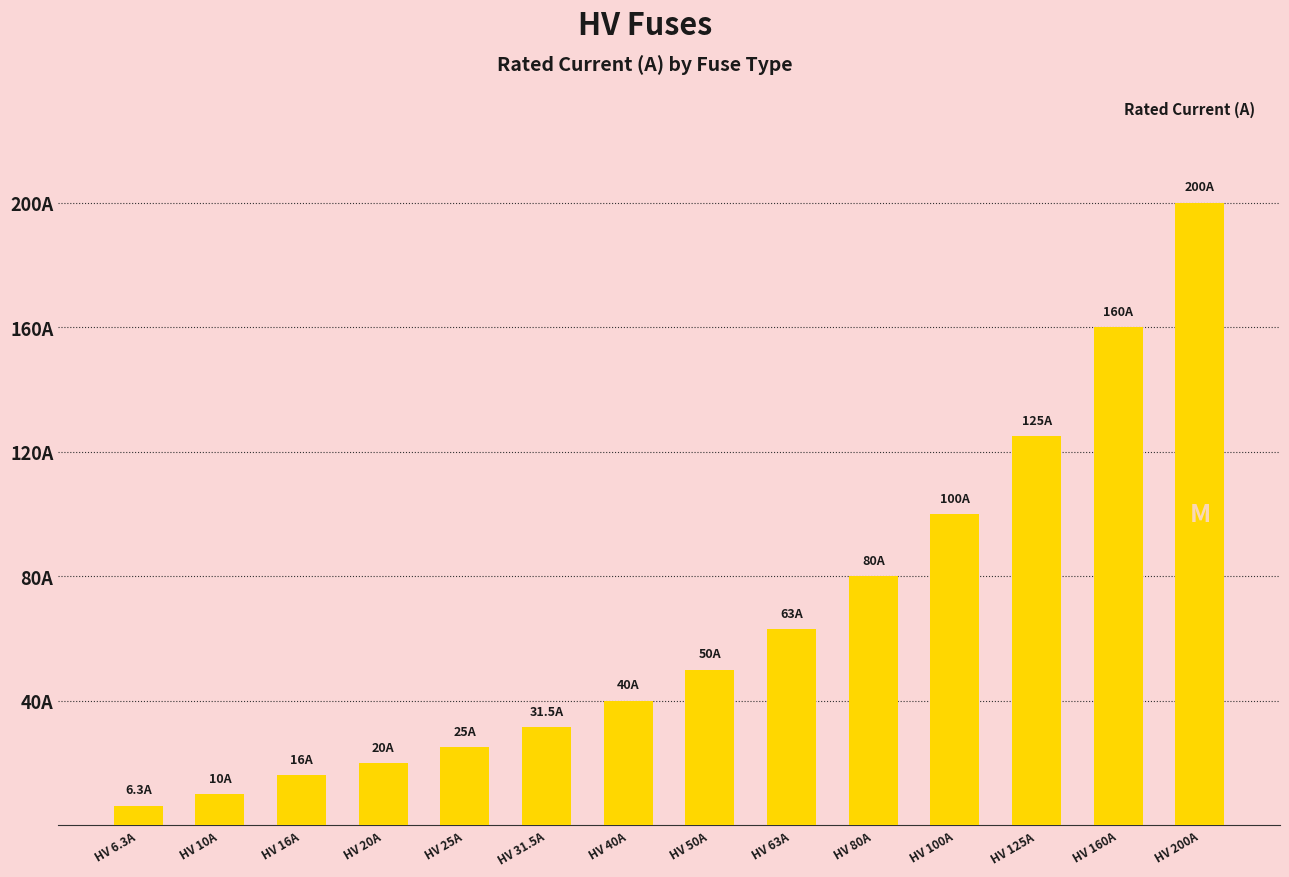

What is the sum of the values at HV 25A and HV 16A?

41.0